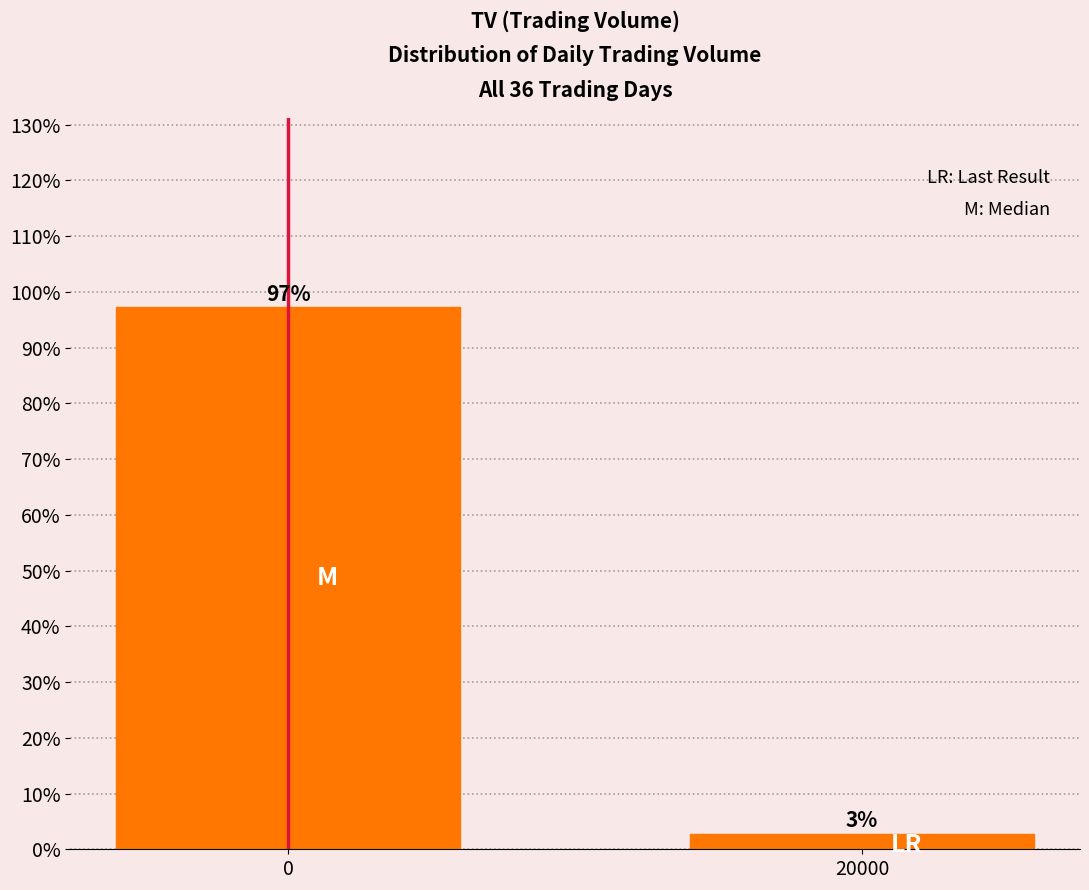

At which label is the value closest to 49?

20000